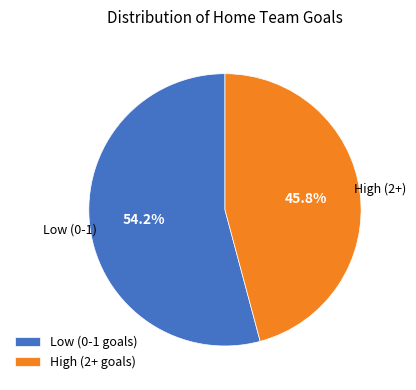

Combined, what portion of the pie is High (2+ goals) and Low (0-1 goals)?

100.0%